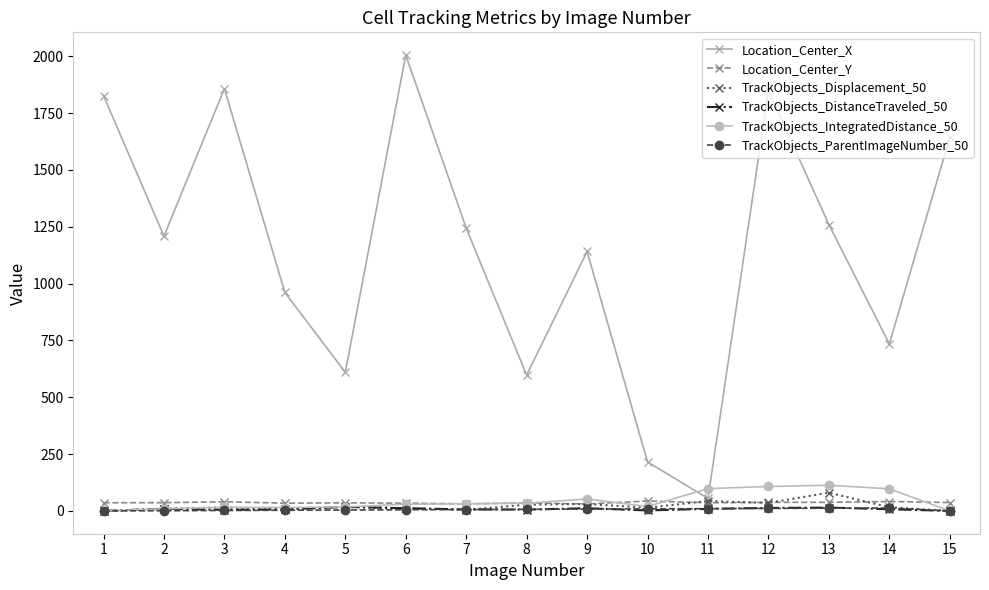

Which series has the largest range (max minus min)?

Location_Center_X